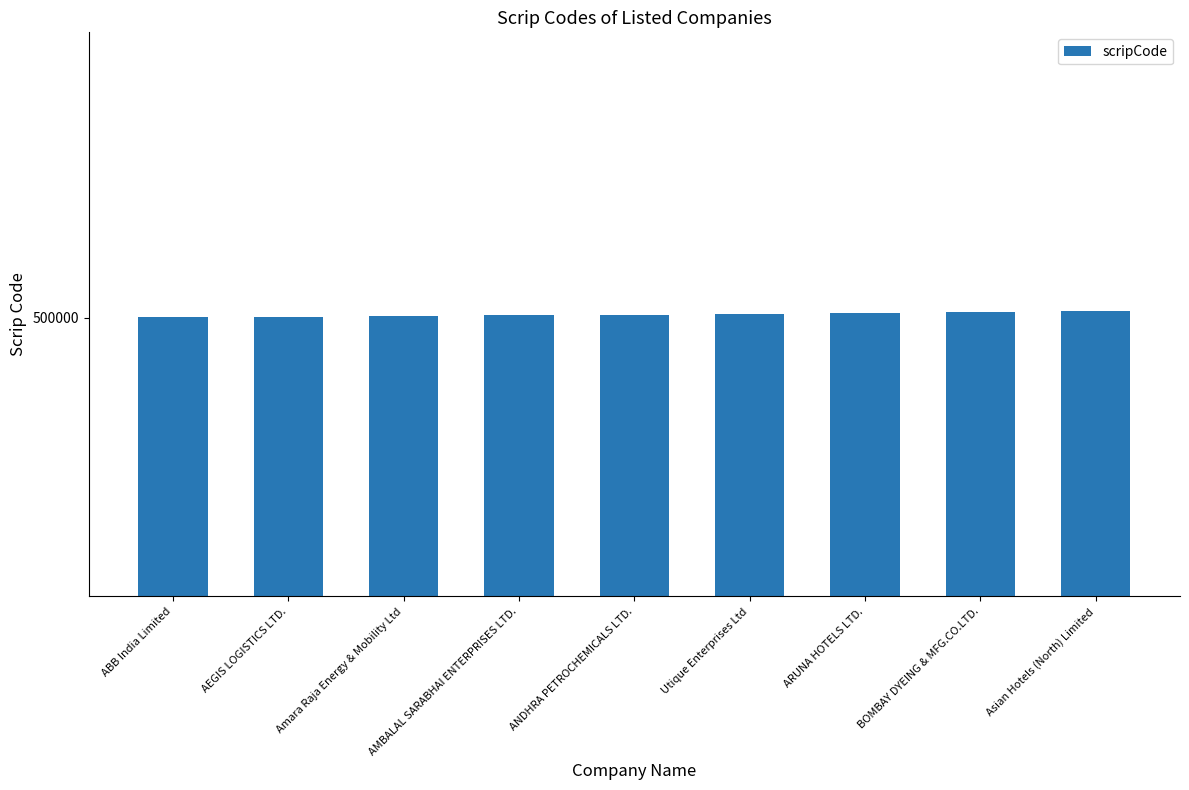

Are the bars horizontal?

No